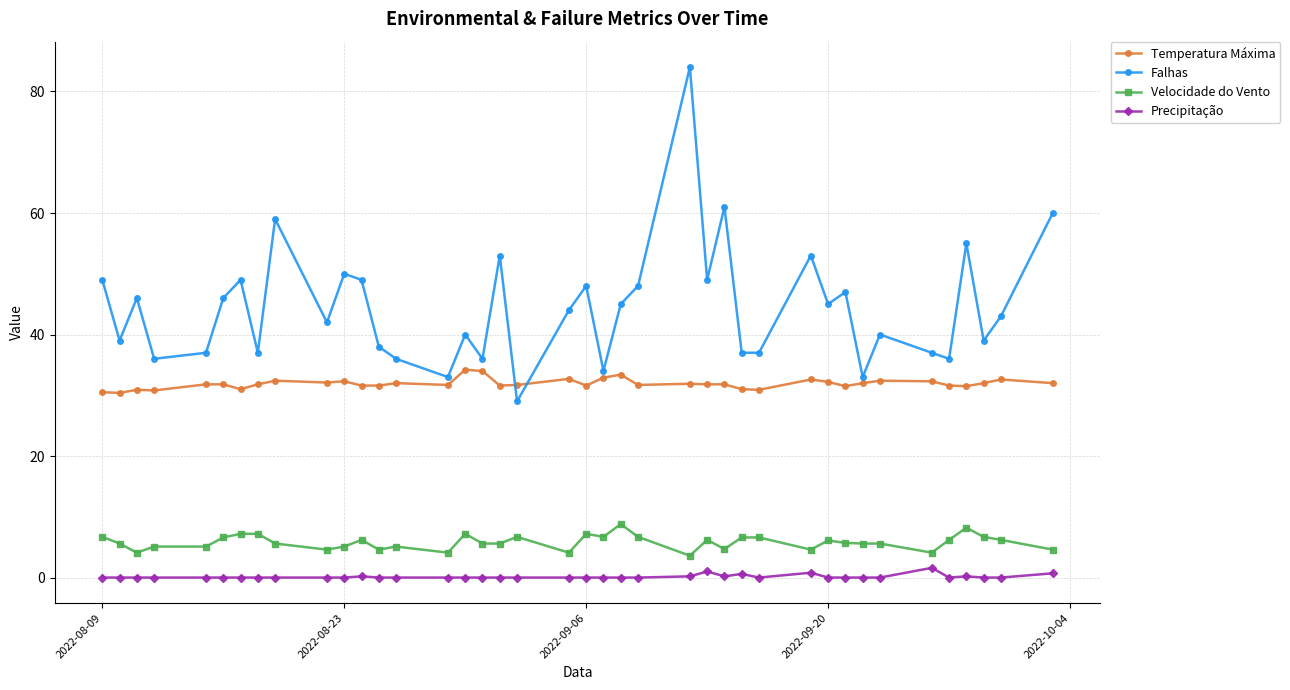

In Falhas, how many points are higher than both neighbors (excluding endpoints)?

13